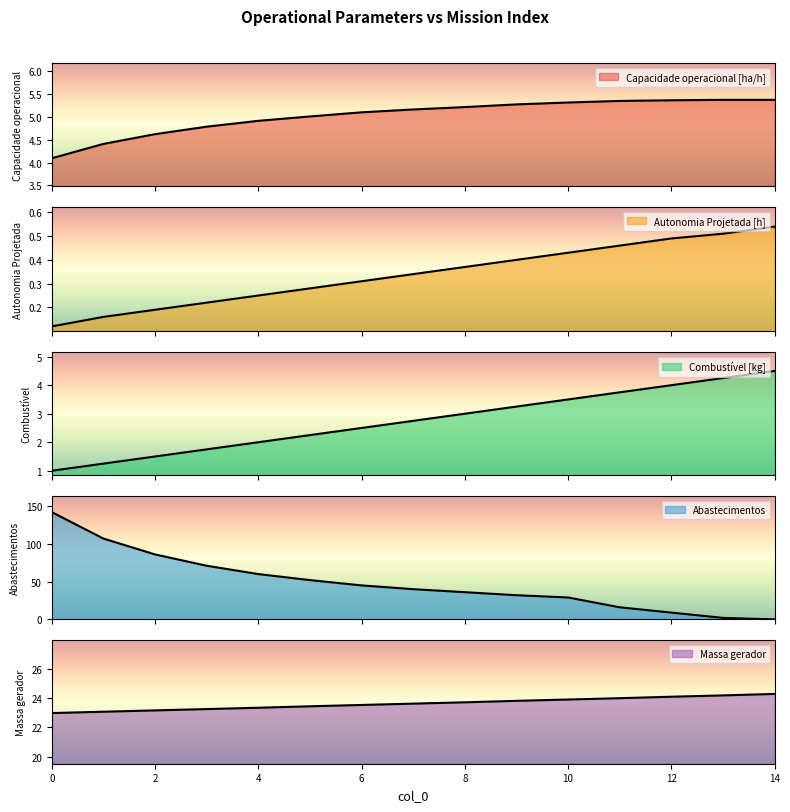

Between 4 and 10, which series saw the biggest shift?

Abastecimentos